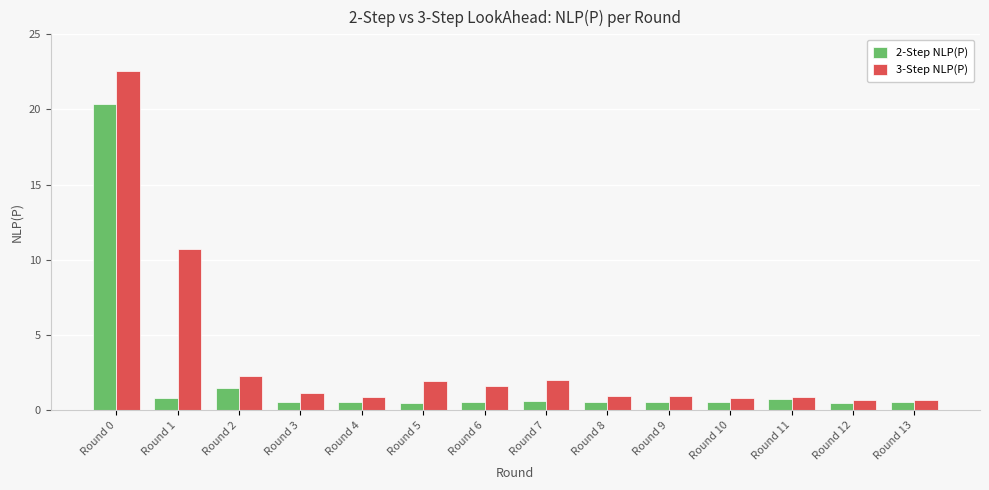

List the series in order of their overall mean, lowest first.

2-Step NLP(P), 3-Step NLP(P)